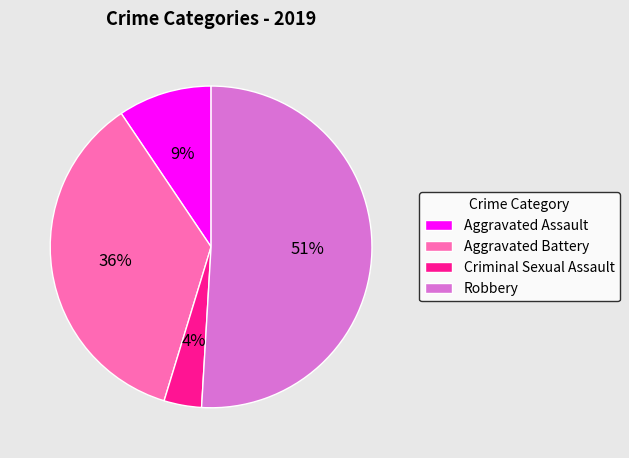

Which slice is the smallest?

Criminal Sexual Assault